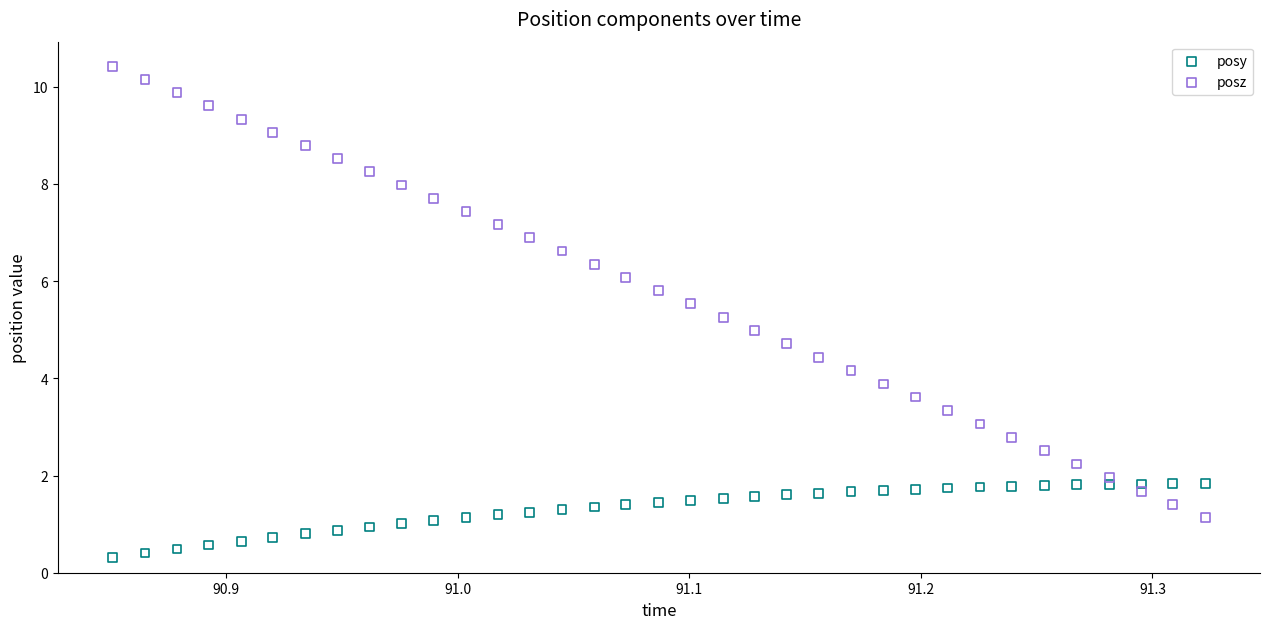

Across all data points, what is the range of Y values (max minus min)?

10.1